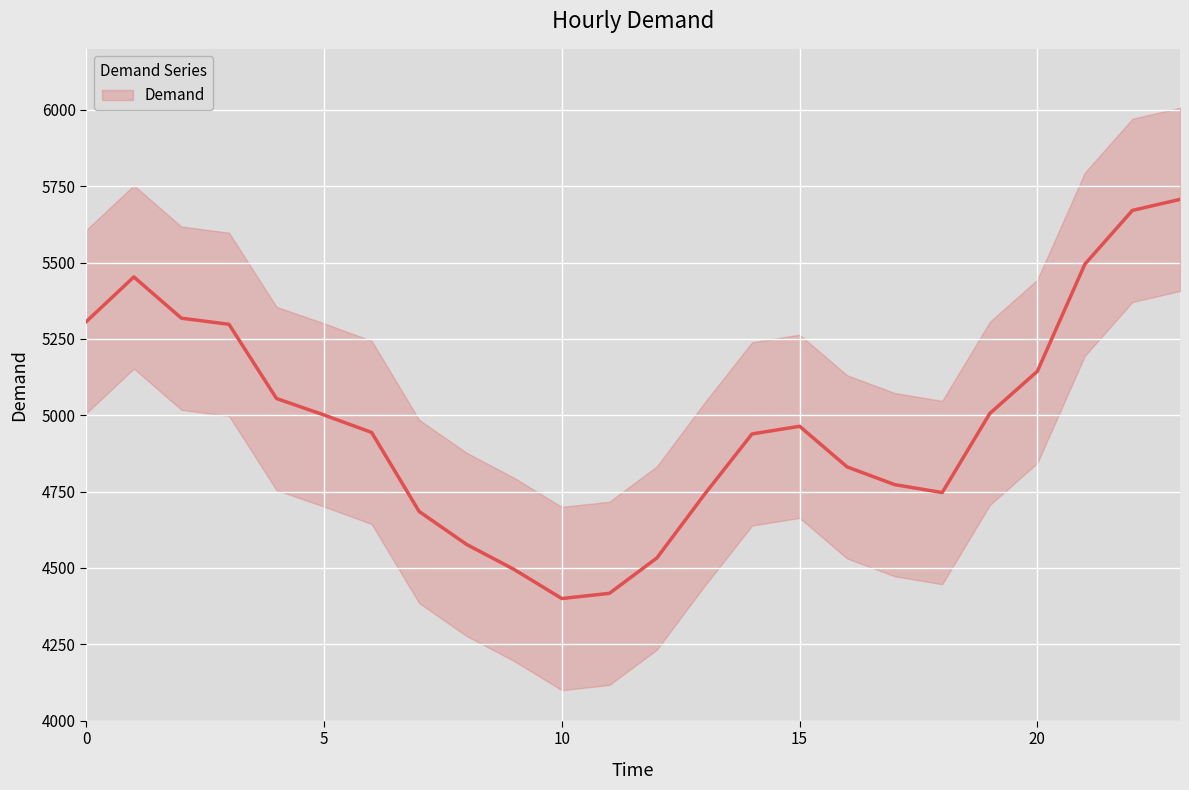

What is the difference between the maximum and minimum values?

1307